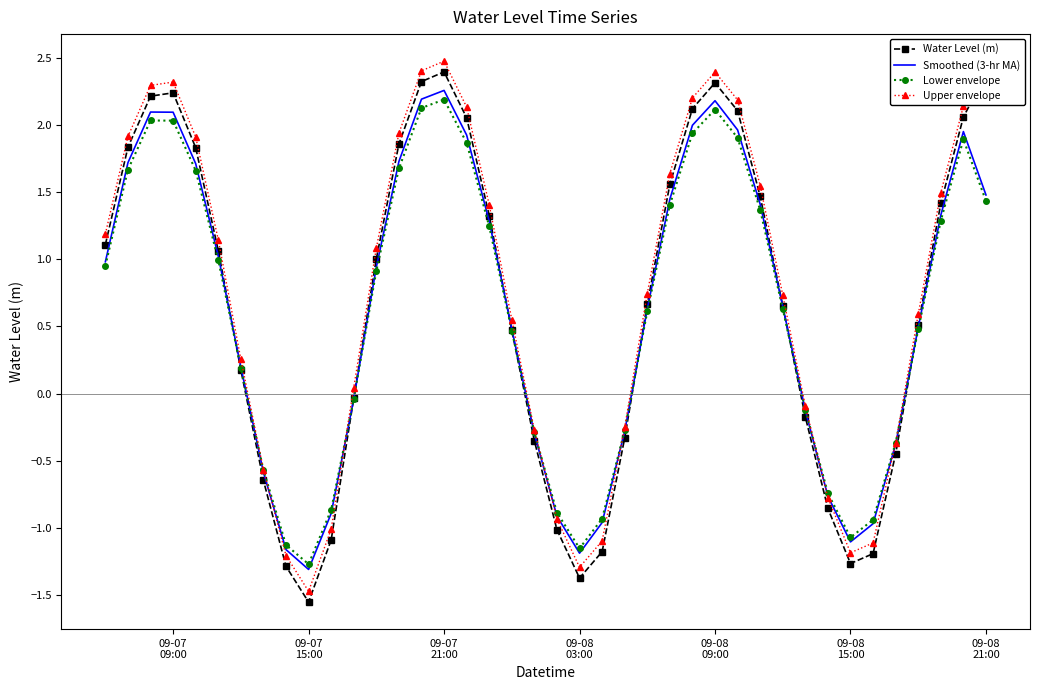

What are all the series names shown in the legend?

Water Level (m), Smoothed (3-hr MA), Lower envelope, Upper envelope